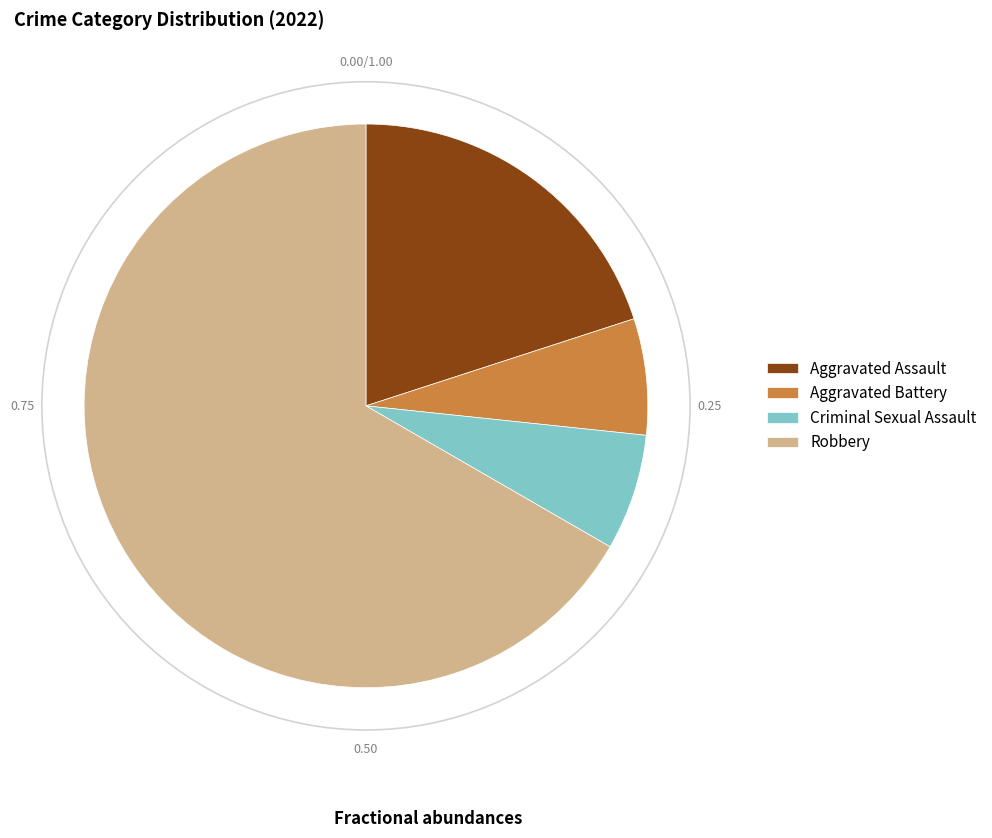

Which slice represents more than half of the pie?

Robbery